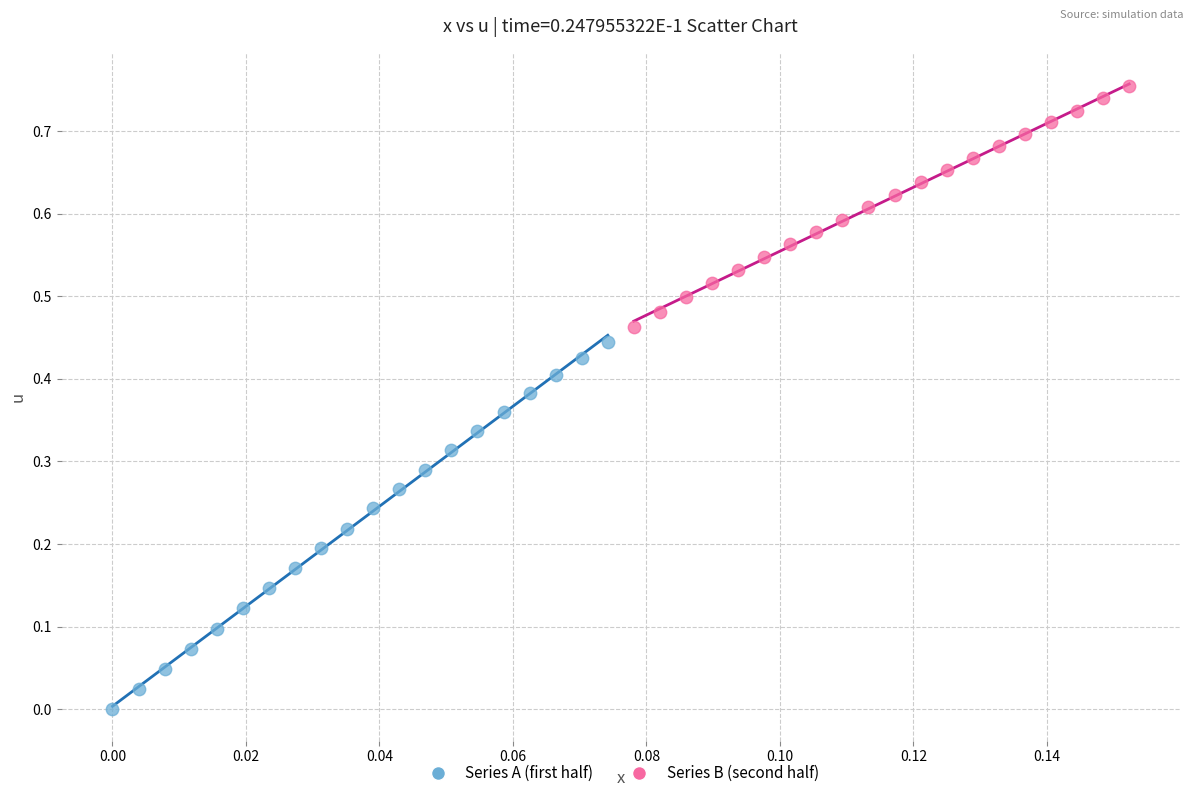

Which series has the widest spread of Y values?

Series A (first half)